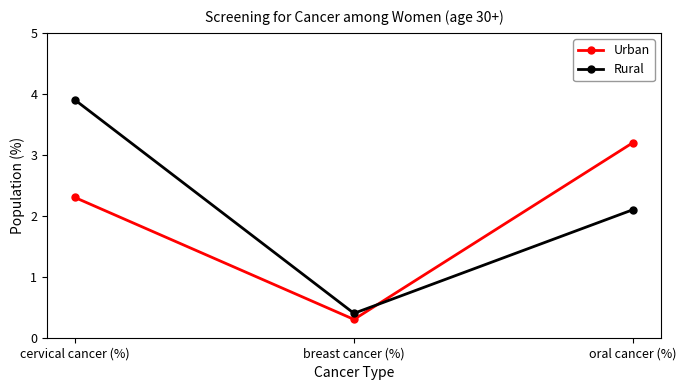

What is the difference between the maximum and minimum values in the Urban series?

2.9